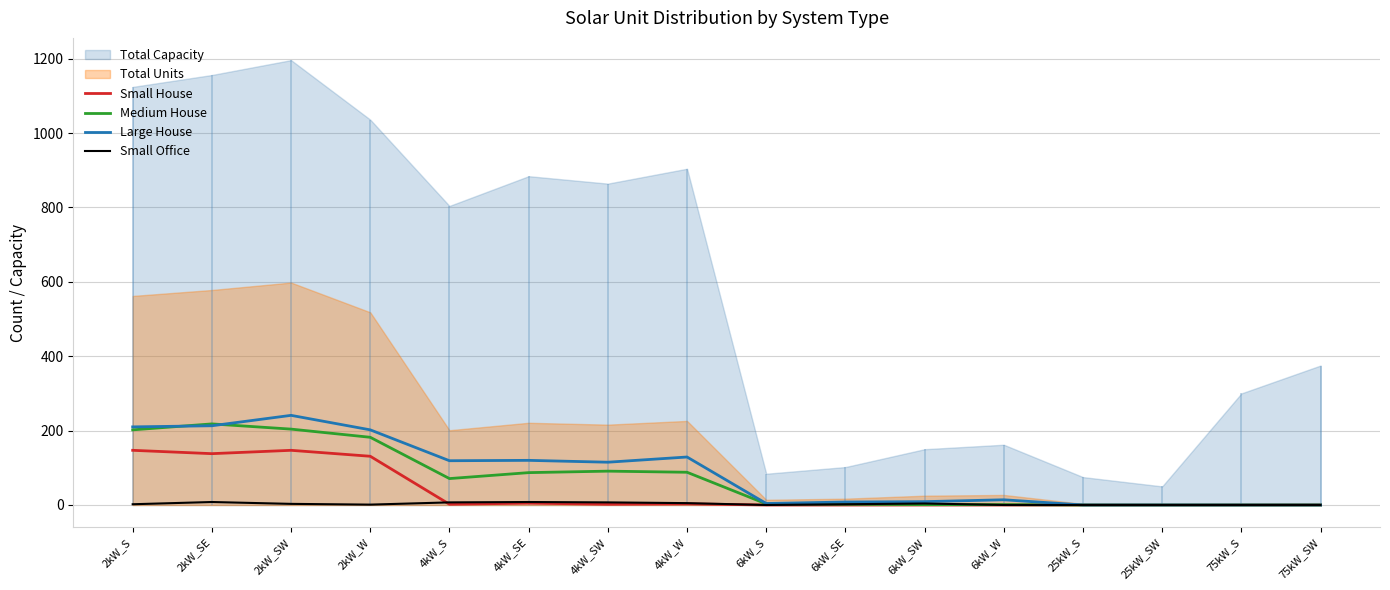

The value of Small House at 6kW_W is -66. True or false?

False